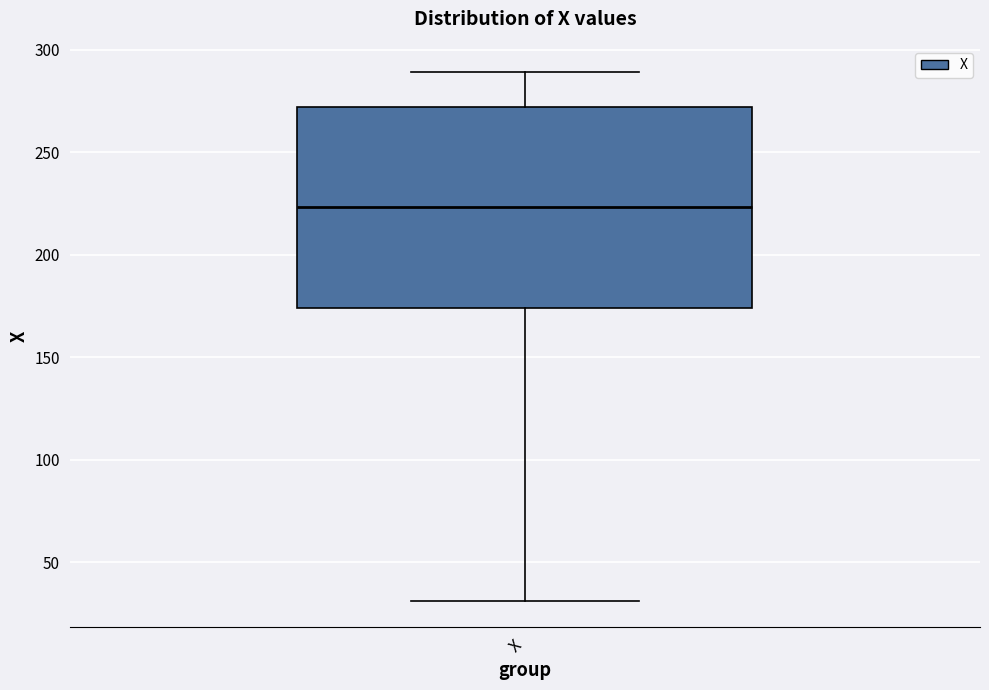

Read this box plot against the y-axis: the position of the median line, the range covered by the box, and the ends of both whiskers. The values are not printed on the chart, so give them approximately, as read against the axis.

median 225, box 175 to 270, whiskers 30 to 290